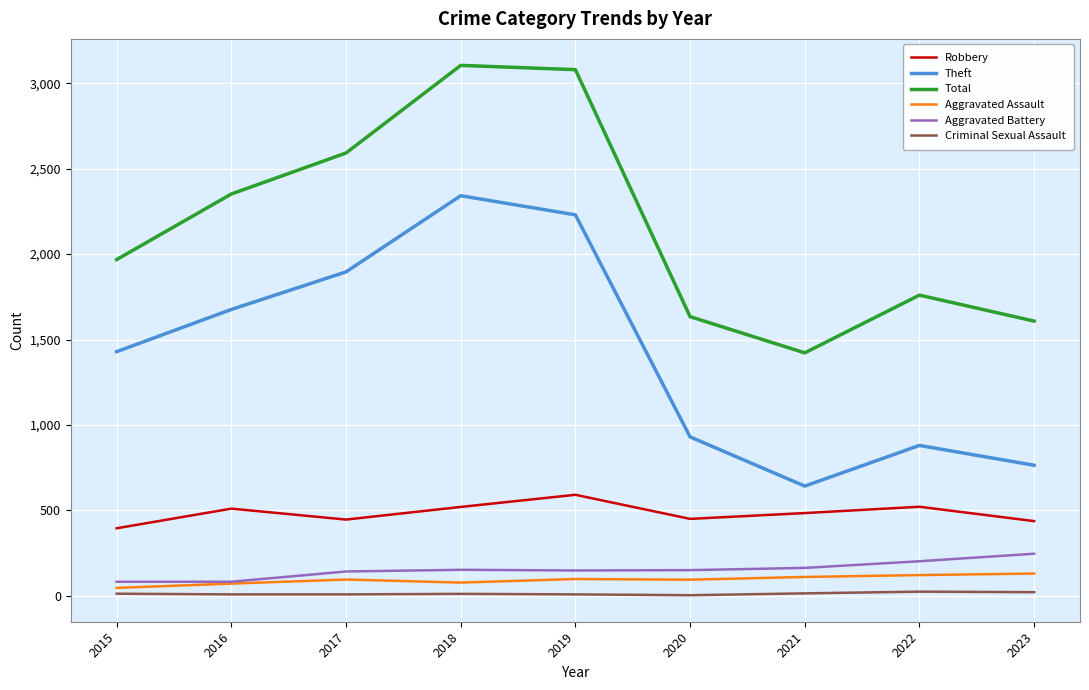

True or false: Theft and Aggravated Battery intersect in this chart.

False